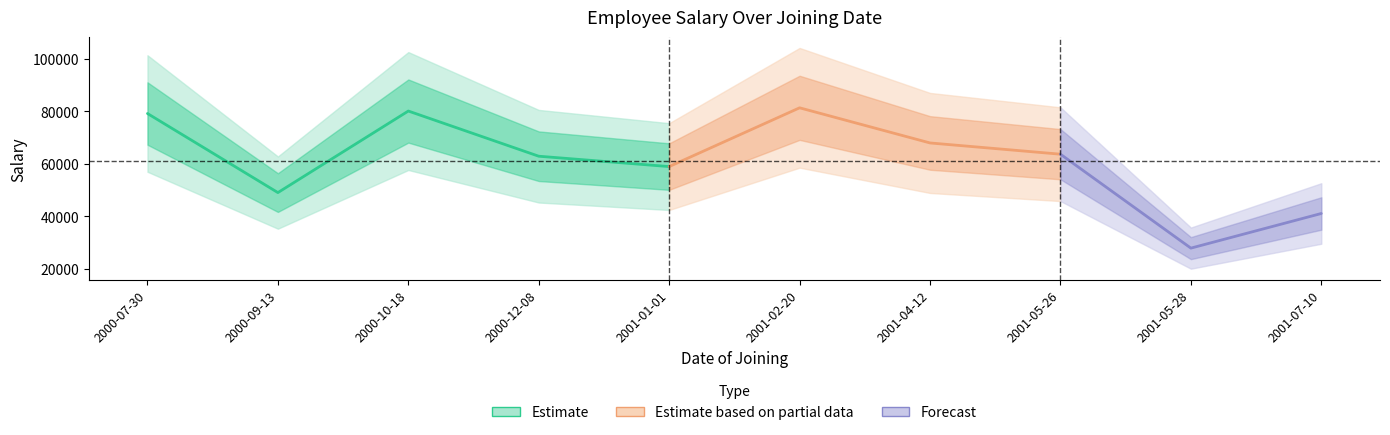

What is the value of the 4th point from the left?

62904